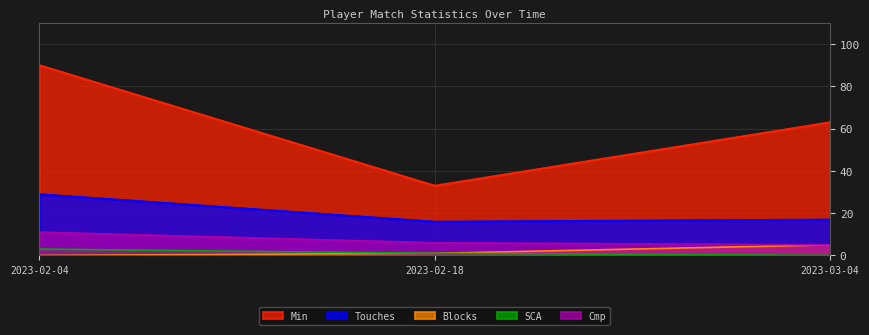

What is the label of the 2nd point from the left?

2023-02-18